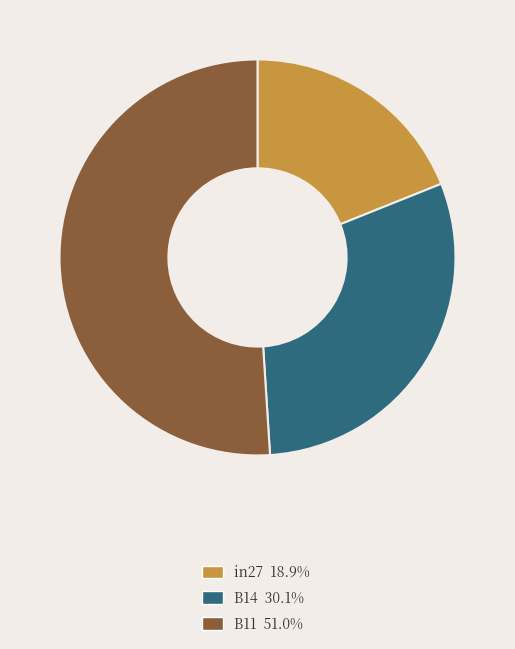

Between B11 and in27, which is larger?

B11